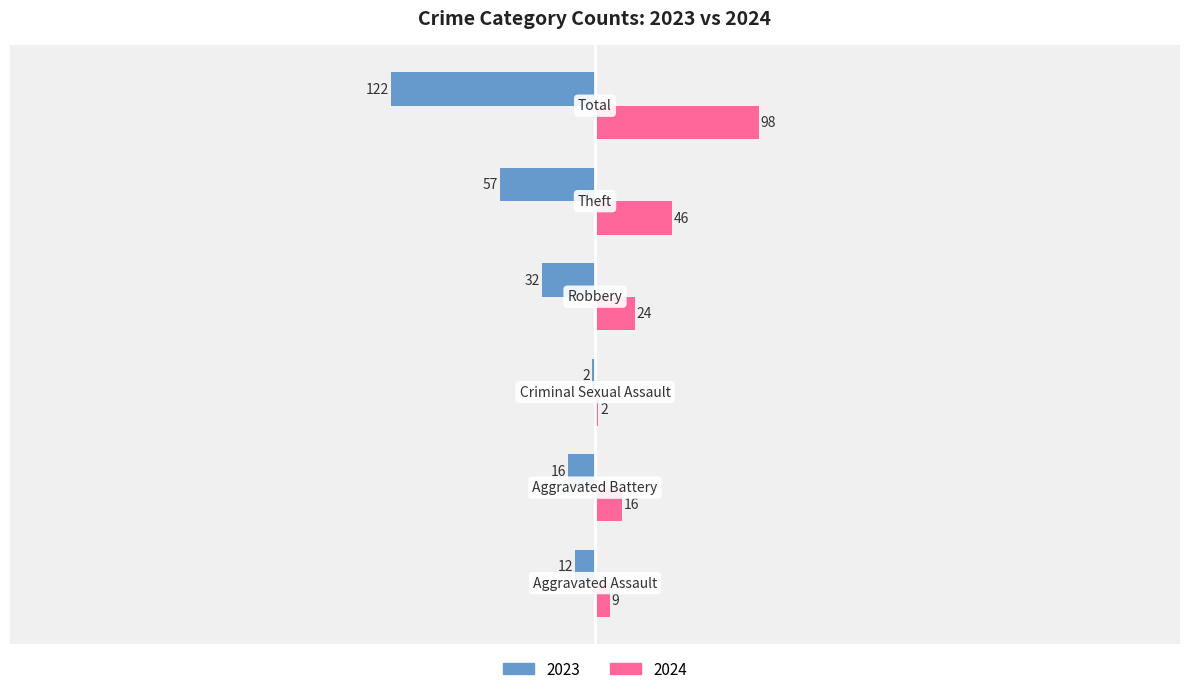

What is the sum of all 2023 values?

-241